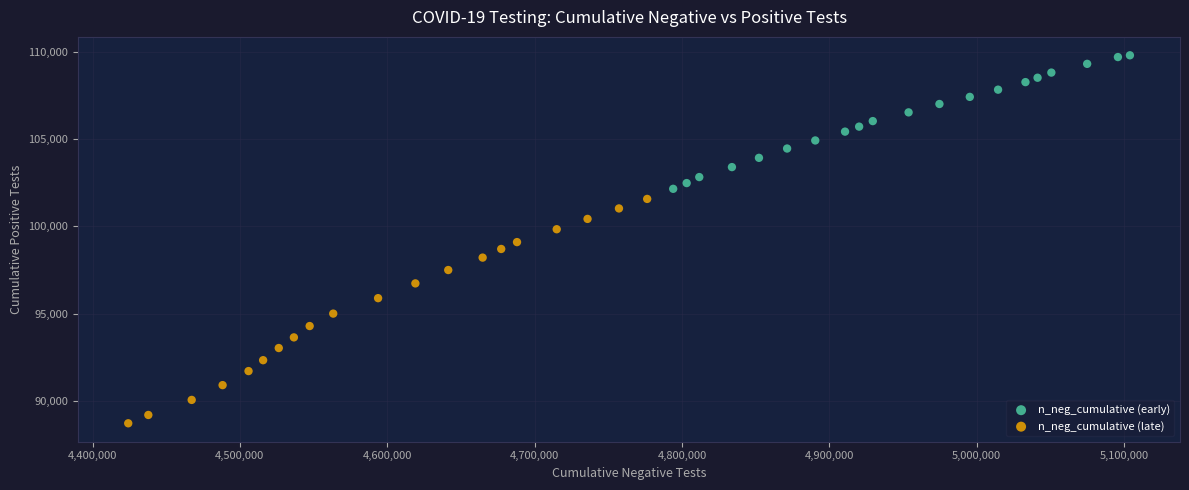

Which series has the widest spread of Y values?

n_neg_cumulative (late)